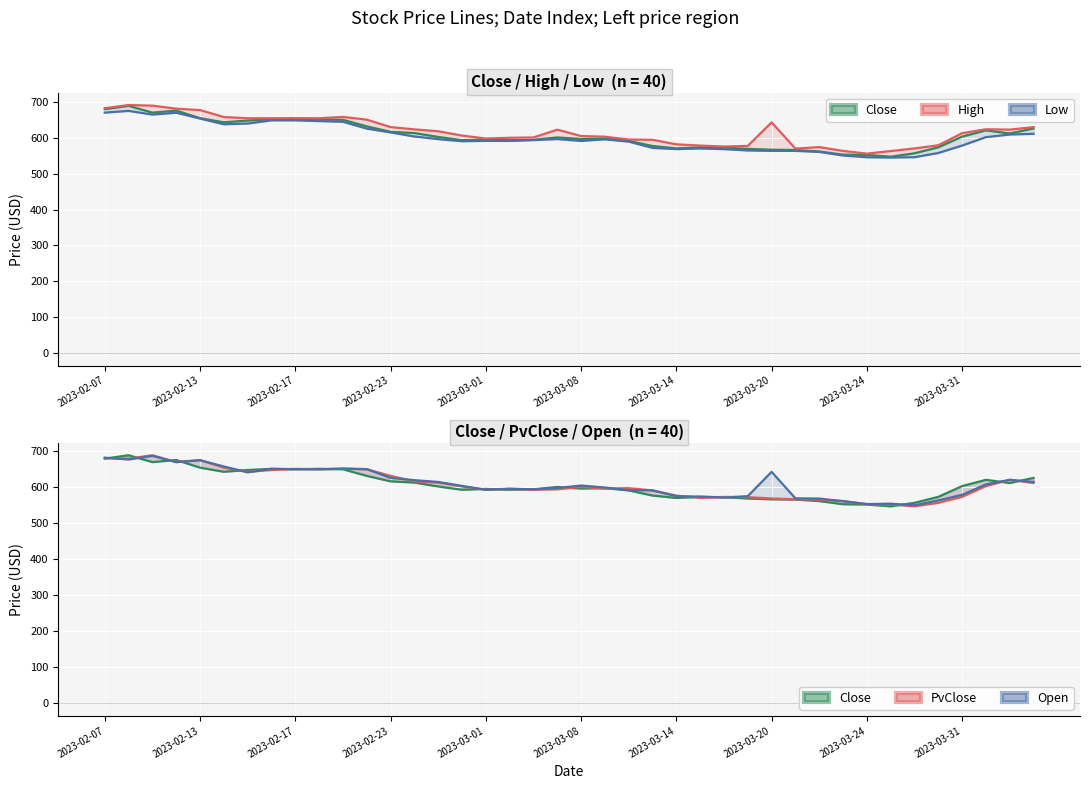

What is the difference between the PvClose values at 28 and 10?

82.3